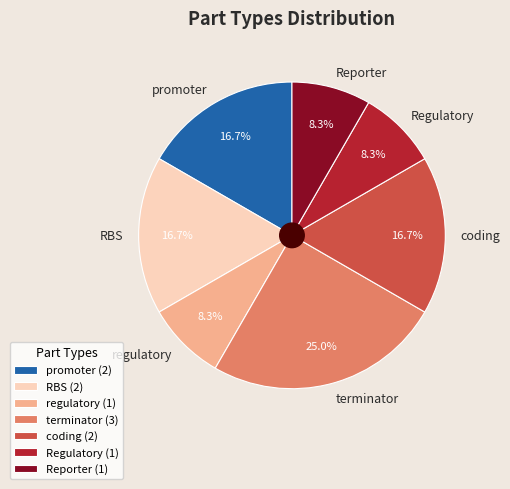

Is regulatory the majority of the pie?

No